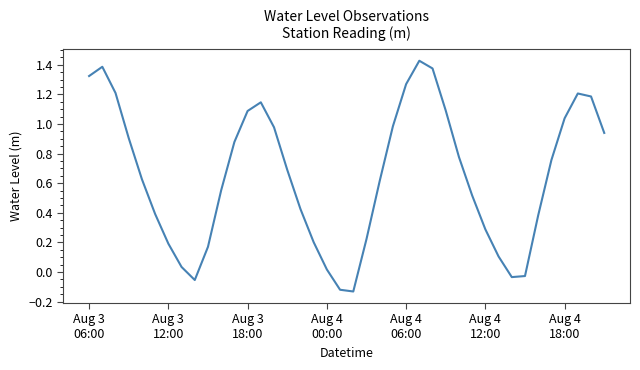

How many lines are shown in the chart?

1